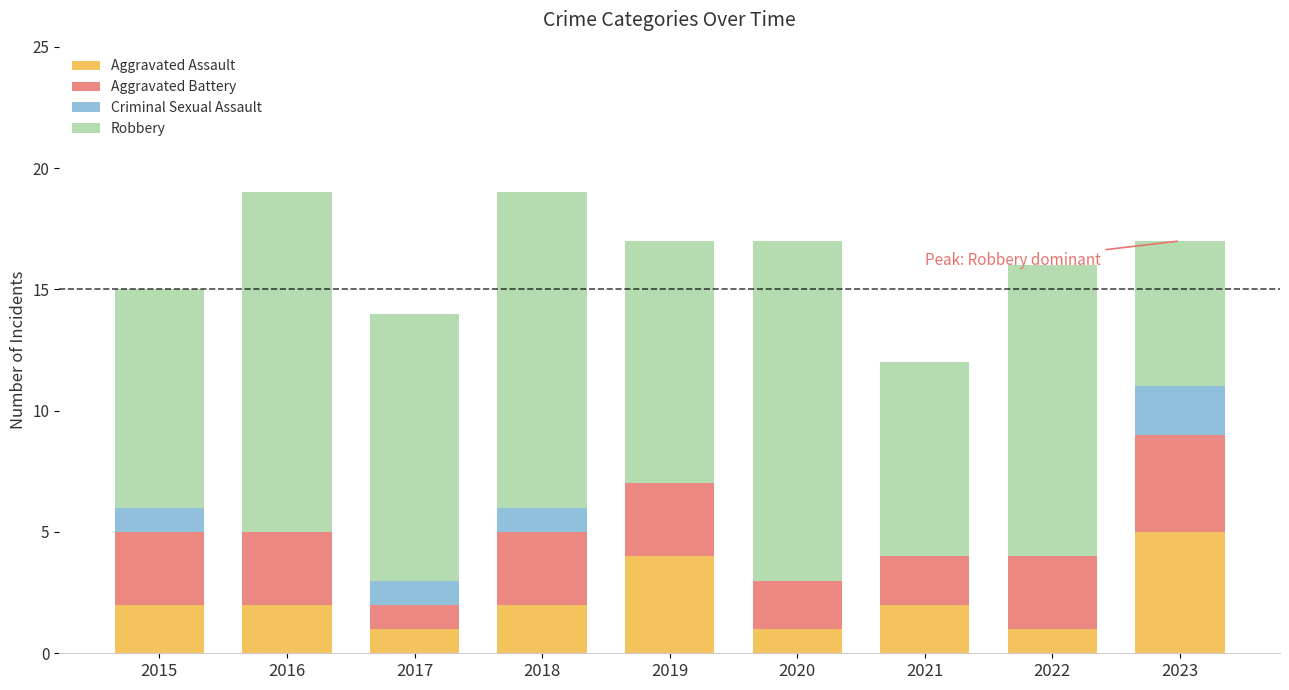

What is the total value across all series at 2016?

19